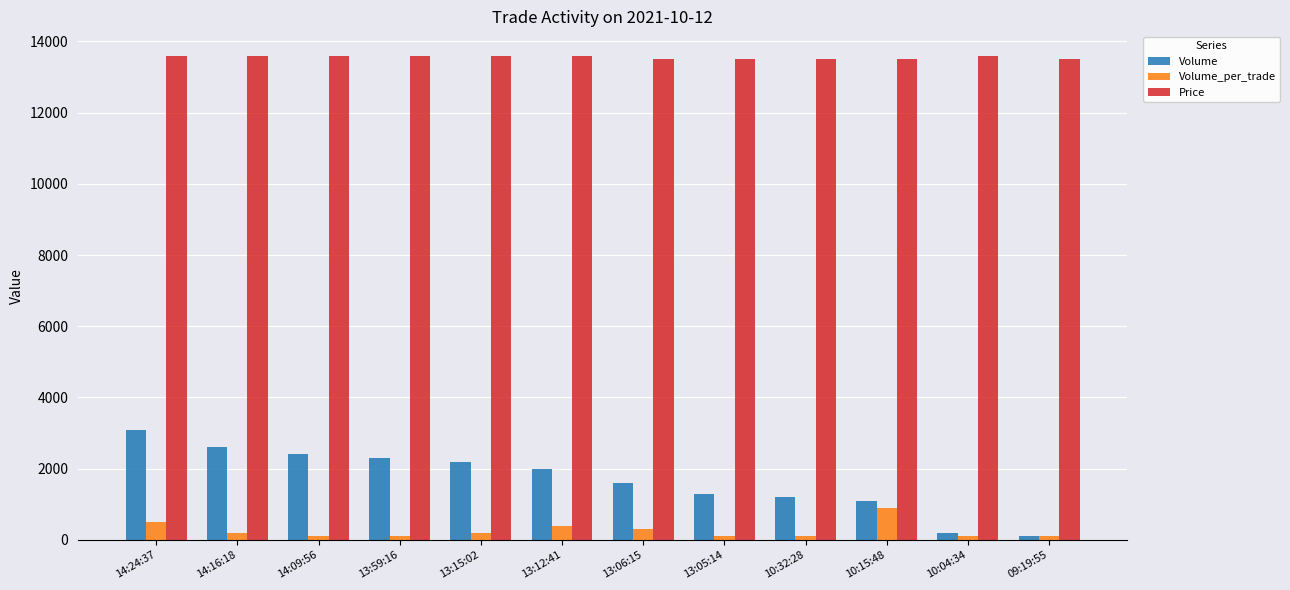

Reading left to right, transcribe all the data shown in this chart.

Volume: 3100	2600	2400	2300	2200	2000	1600	1300	1200	1100	200	100
Volume_per_trade: 500	200	100	100	200	400	300	100	100	900	100	100
Price: 13600	13600	13600	13600	13600	13600	13500	13500	13500	13500	13600	13500